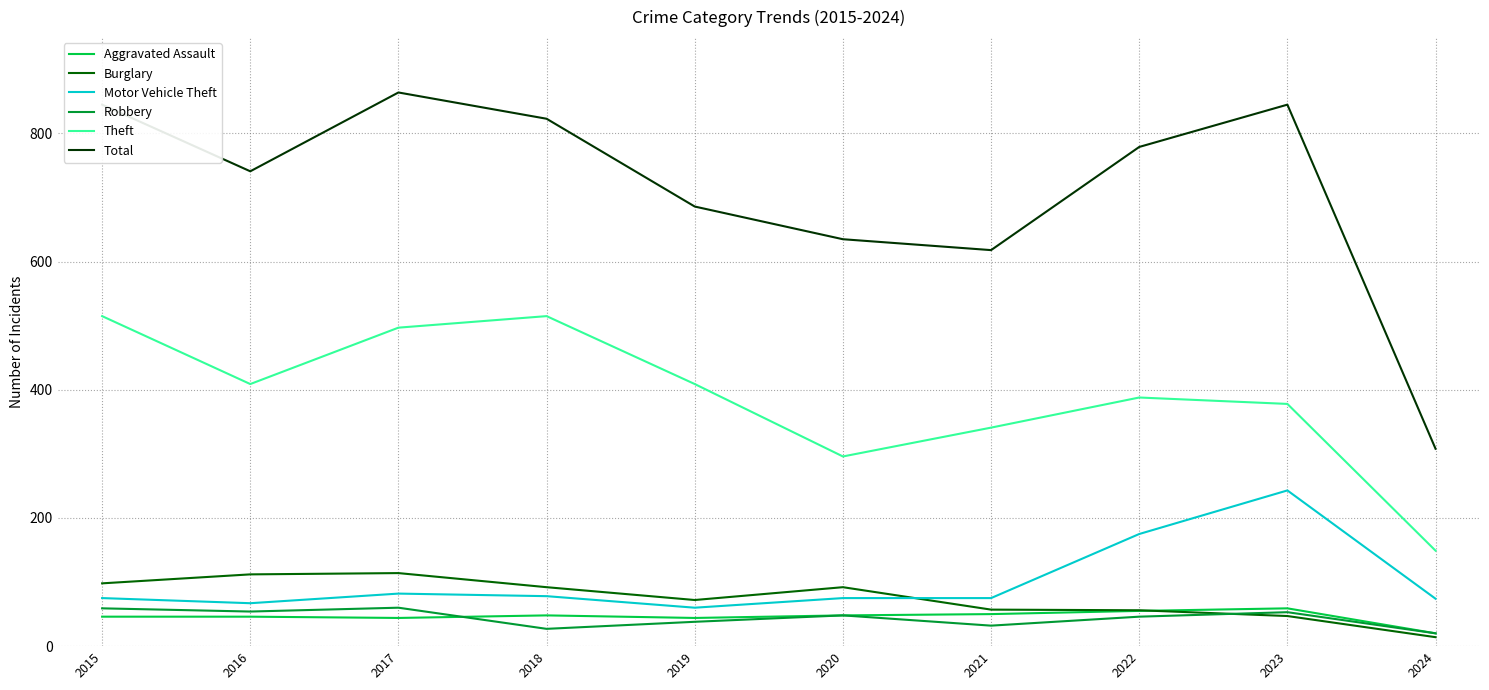

Which series changed the most between 2021 and 2024?

Total